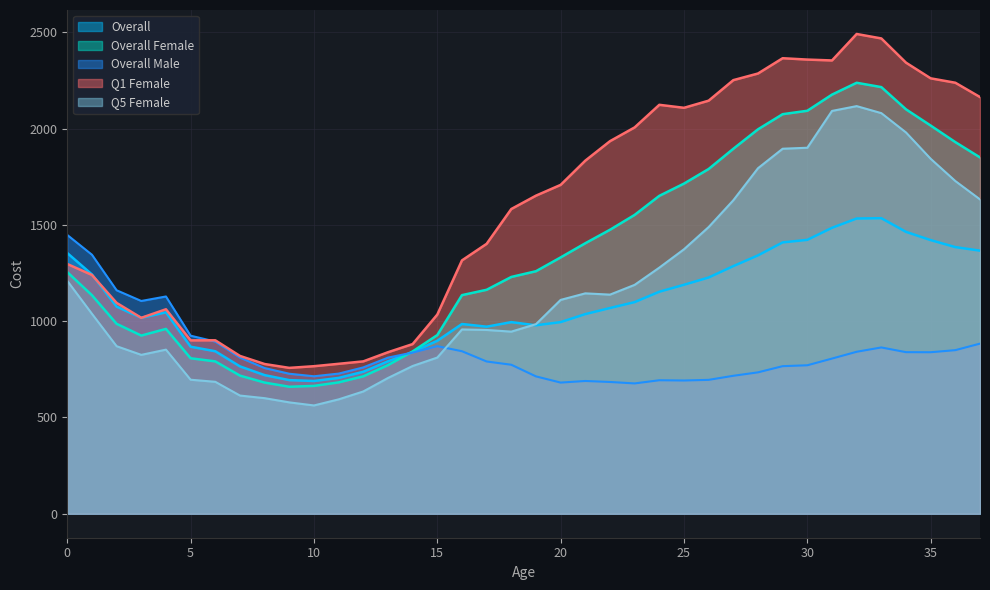

At which category does Overall Female reach its first local peak?

4